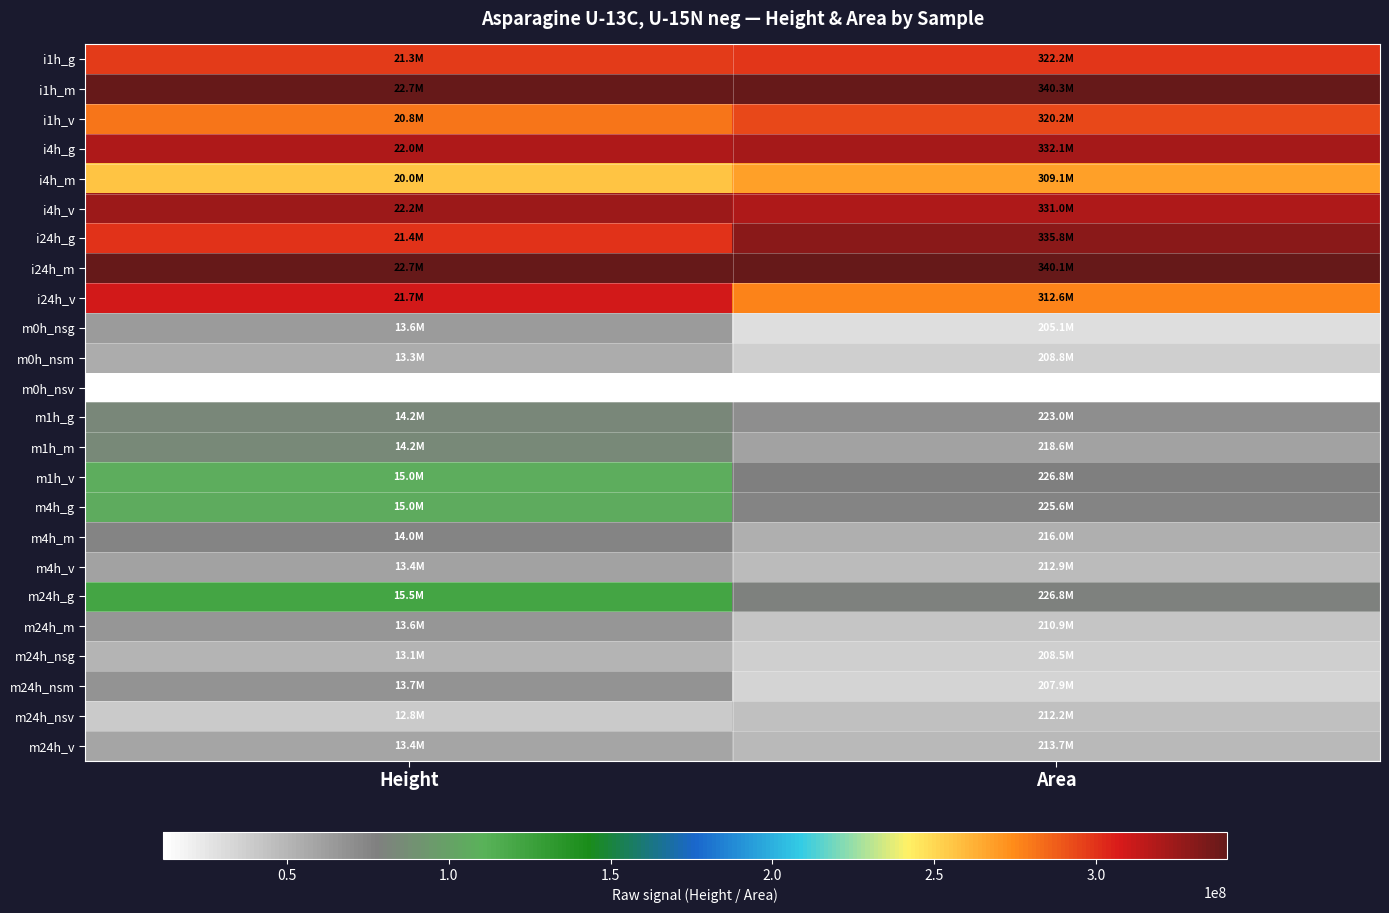

List the series in order of their peak value, highest first.

i1h_m, i24h_m, i24h_g, i4h_v, i4h_g, i24h_v, i1h_g, i1h_v, i4h_m, m24h_g, m1h_v, m4h_g, m1h_m, m1h_g, m4h_m, m24h_nsm, m24h_m, m0h_nsg, m4h_v, m24h_v, m0h_nsm, m24h_nsg, m24h_nsv, m0h_nsv